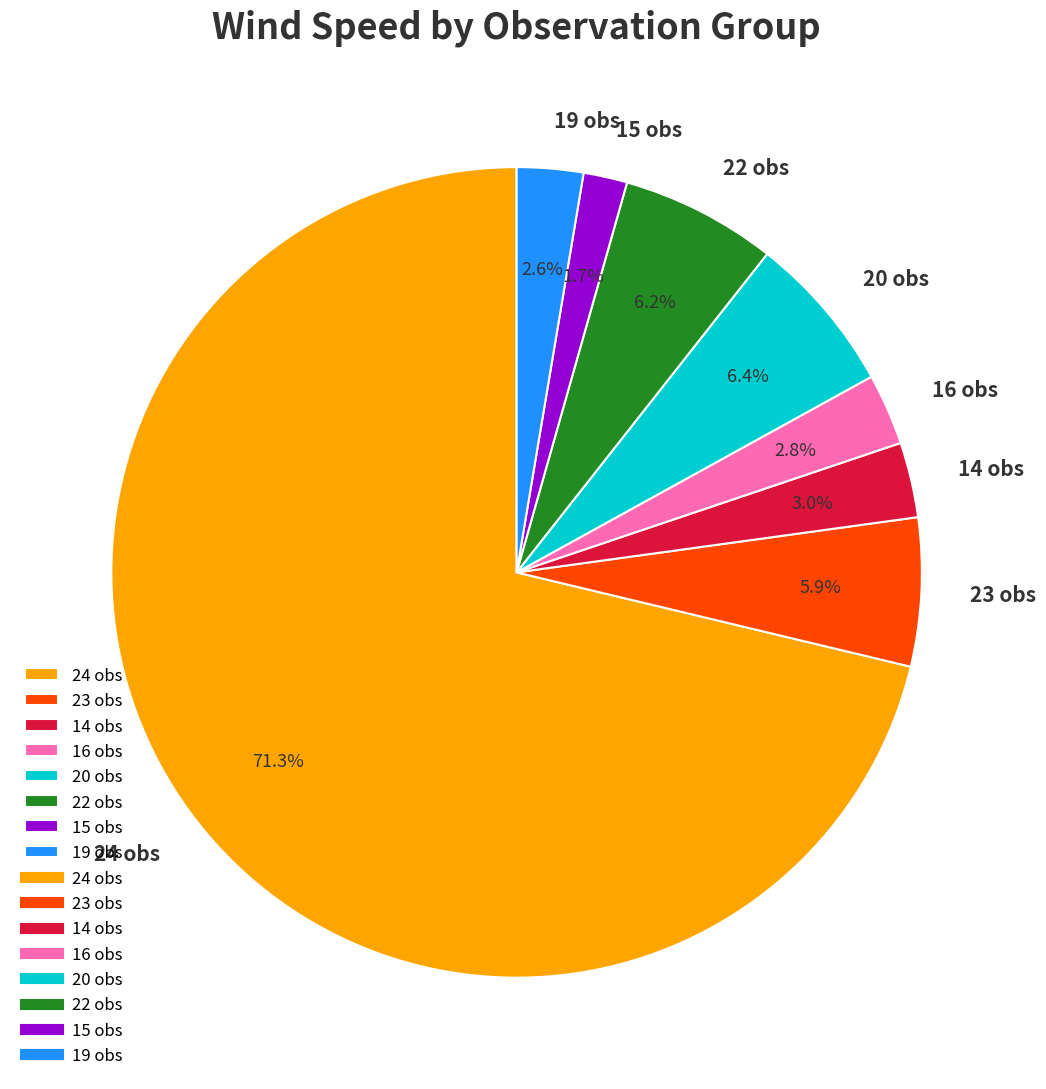

Does 24 obs represent more than half of the total?

Yes